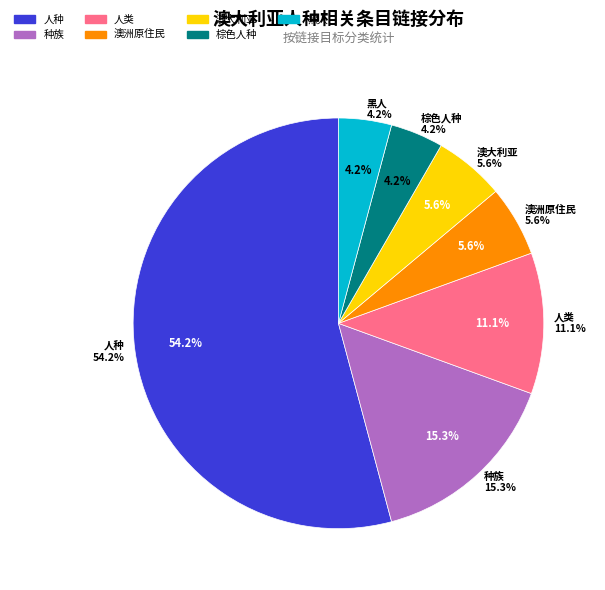

What is the smallest slice in the pie chart?

棕色人种